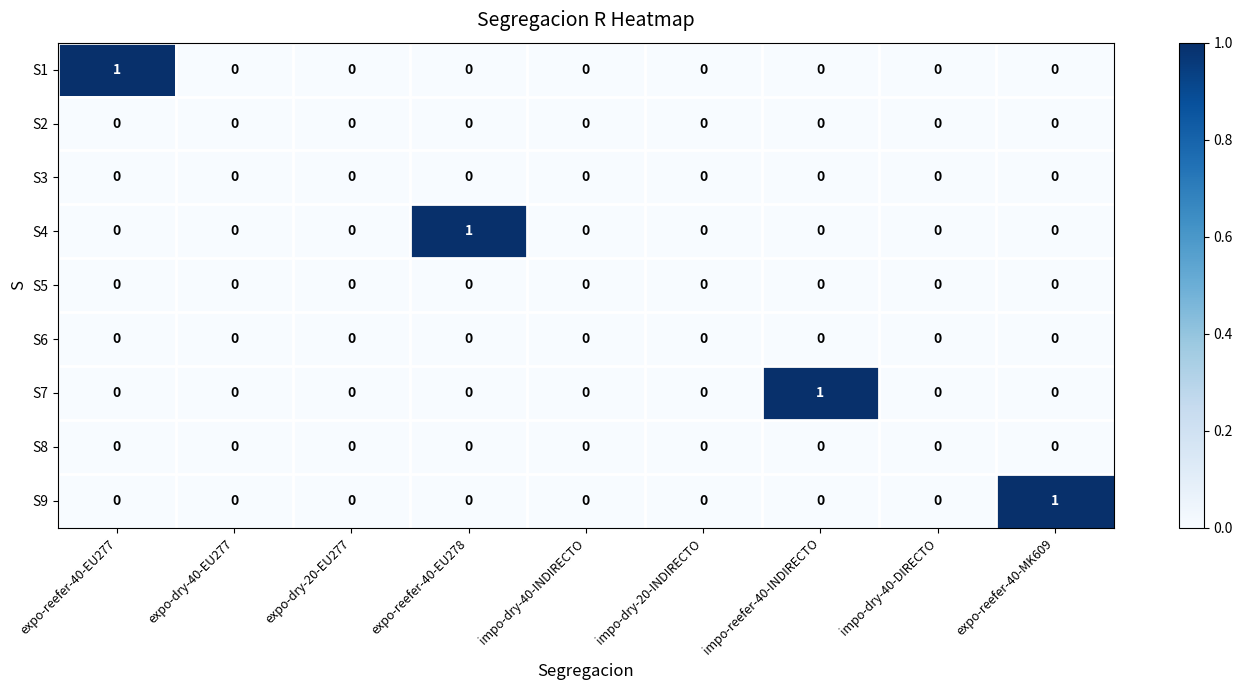

True or false: S2 has a value of 0 at impo-reefer-40-INDIRECTO.

True